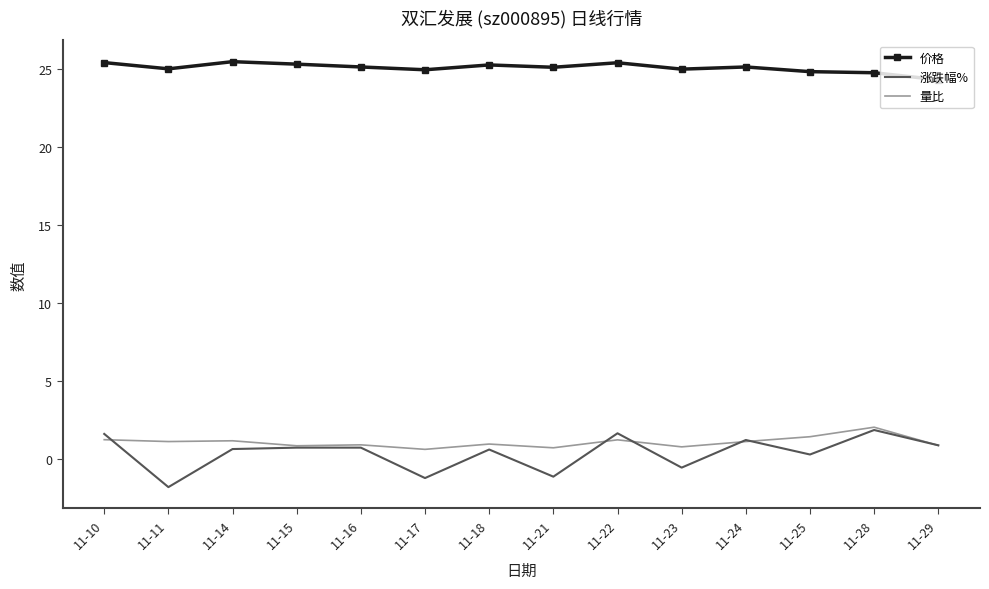

Which series has the largest total across all categories?

价格